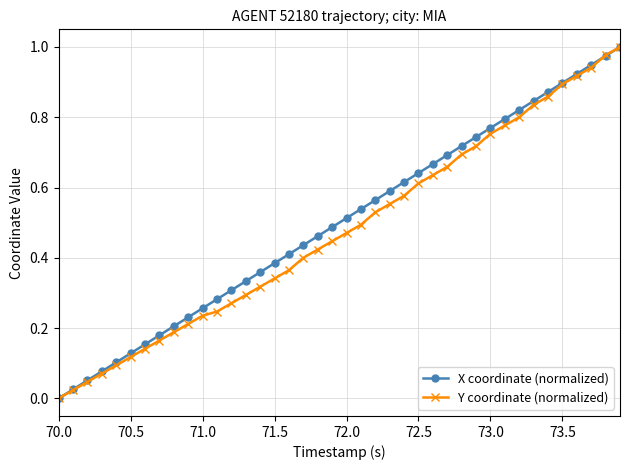

True or false: X coordinate (normalized) has more than 2 interior local peaks.

False